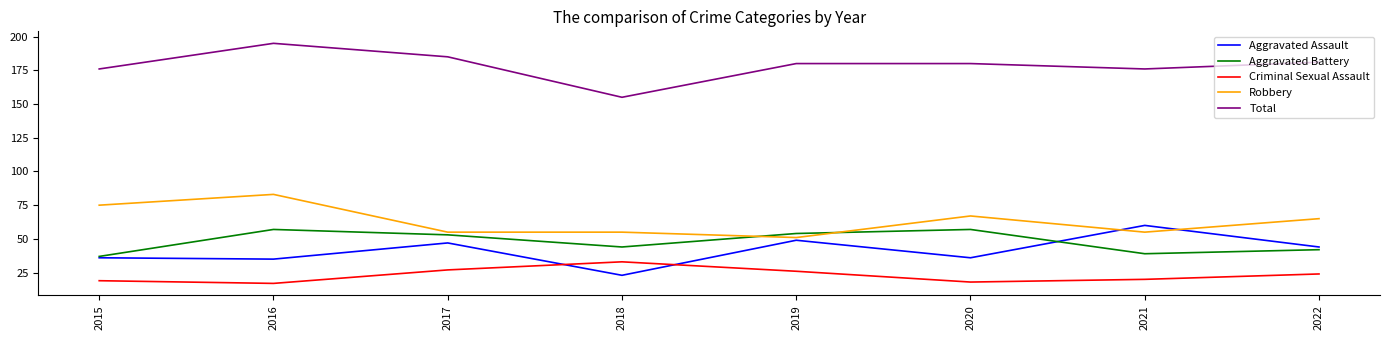

How many lines are shown in the chart?

5